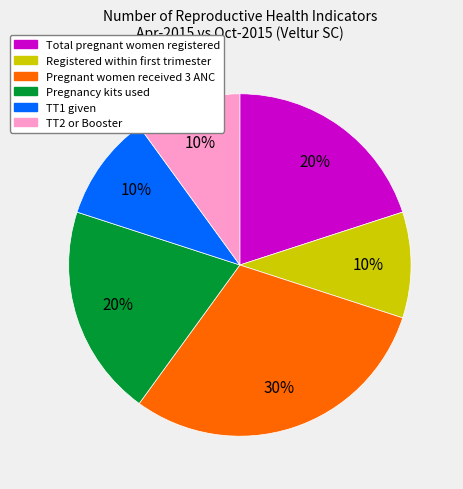

How many slices are in this pie chart?

6